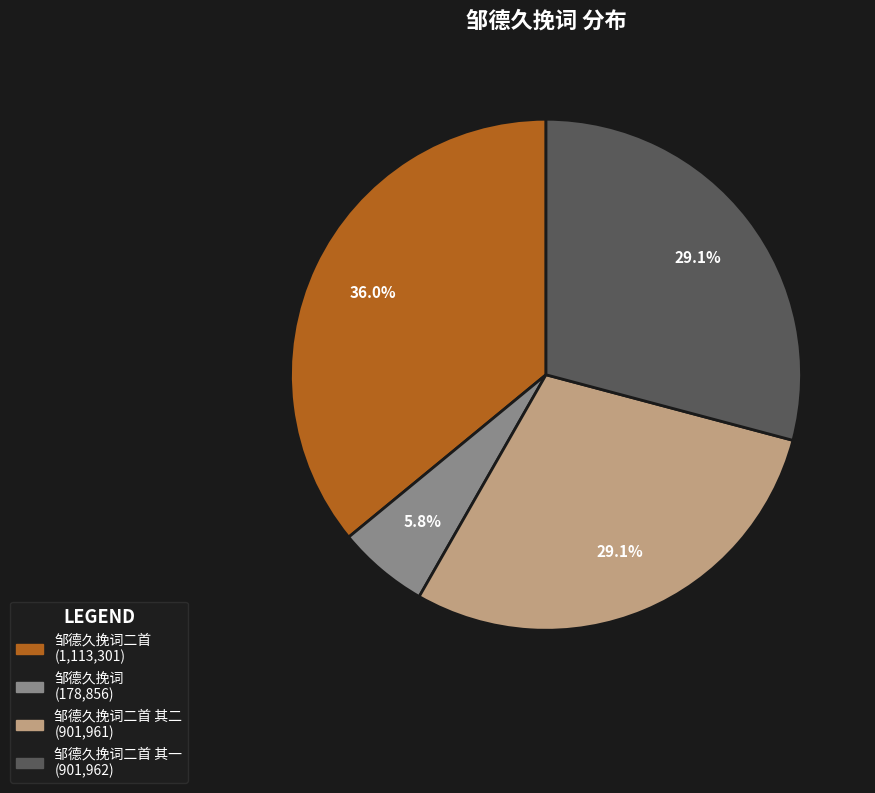

Does any single category account for the majority?

No